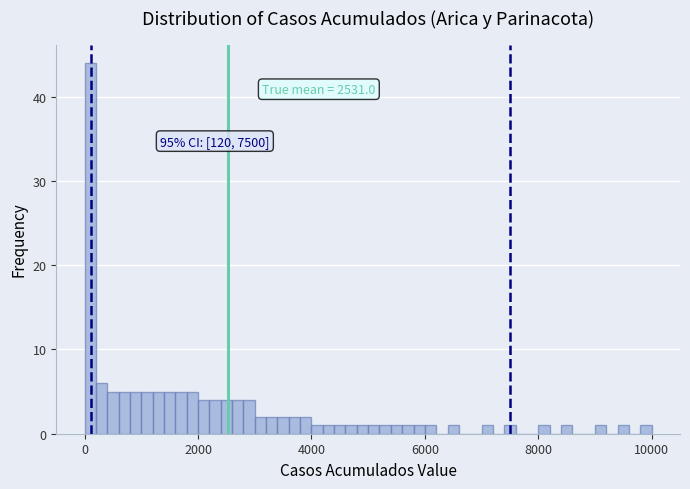

Around what value on the x-axis is the tallest bar? Give the approximate position of its centre, as read against the axis.

200